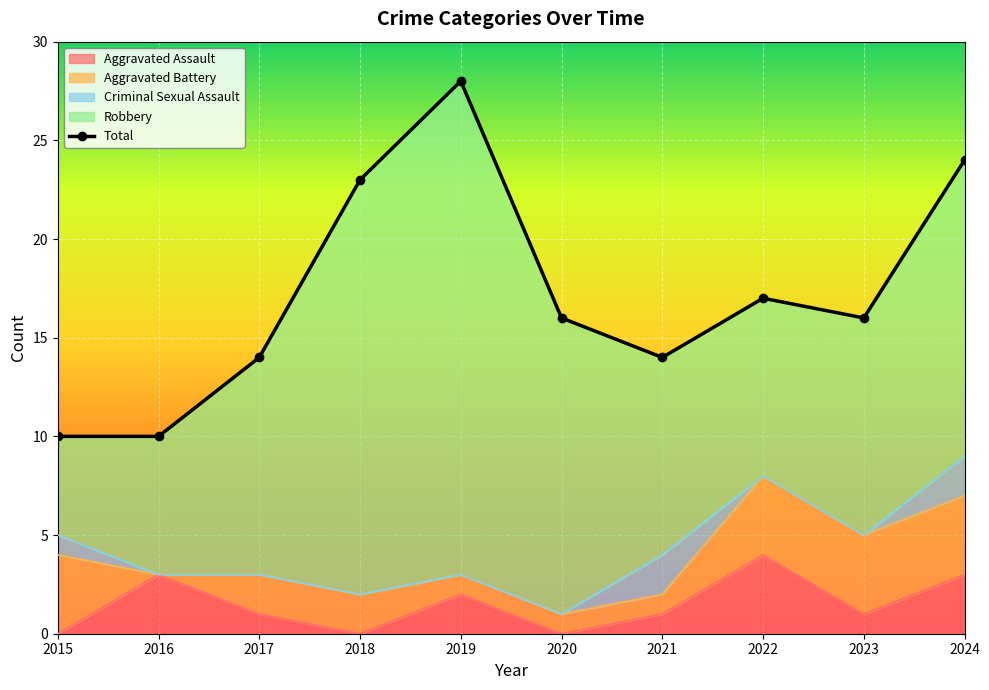

At which label is the value closest to 19?

2022